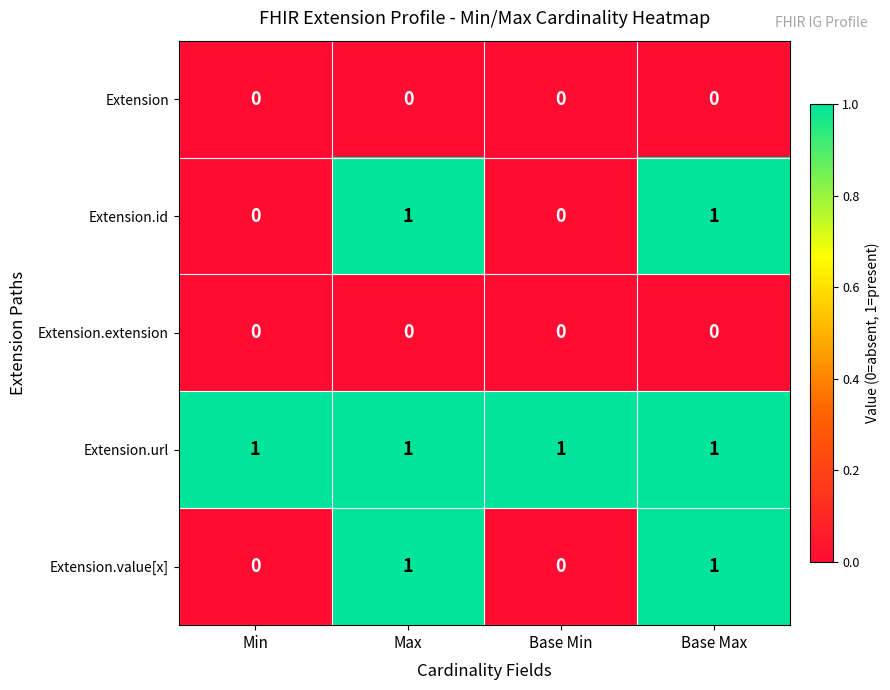

Is it true that Extension.id equals 0 at Min?

True